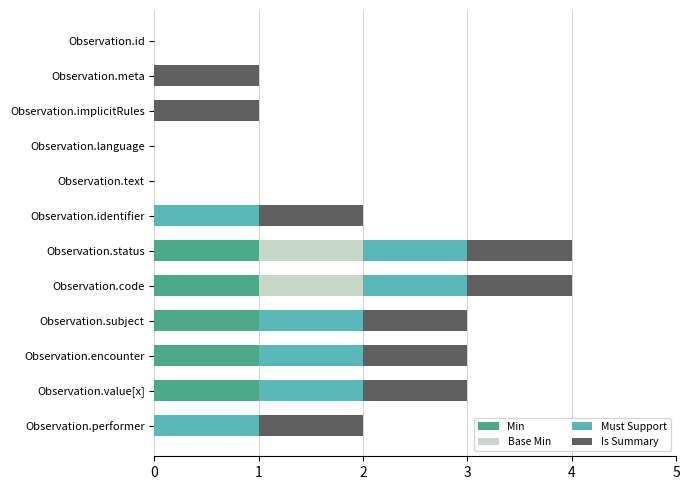

Is it true that Min equals 1 at Observation.language?

False